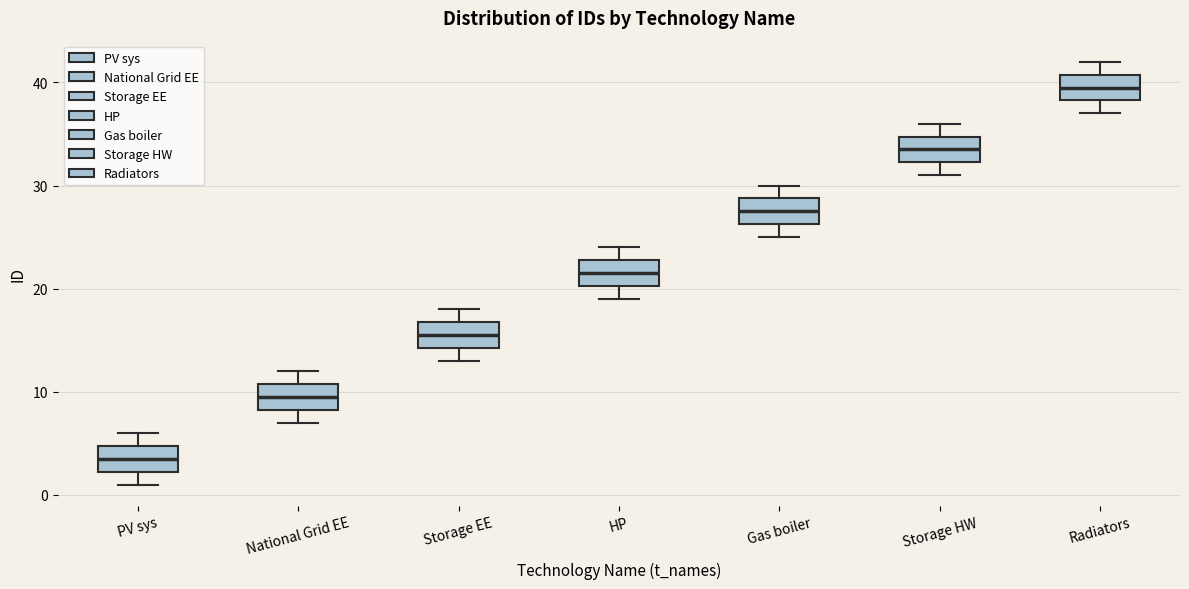

Reading left to right, transcribe this box plot: for each box, give where its median line is, the range the box spans, and where its two whiskers end, as read against the y-axis. The values are not printed on the chart, so give them approximately, as read against the axis.

PV sys: median 4, box 2 to 5, whiskers 1 to 6
National Grid EE: median 10, box 8 to 11, whiskers 7 to 12
Storage EE: median 16, box 14 to 17, whiskers 13 to 18
HP: median 22, box 20 to 23, whiskers 19 to 24
Gas boiler: median 28, box 26 to 29, whiskers 25 to 30
Storage HW: median 34, box 32 to 35, whiskers 31 to 36
Radiators: median 40, box 38 to 41, whiskers 37 to 42